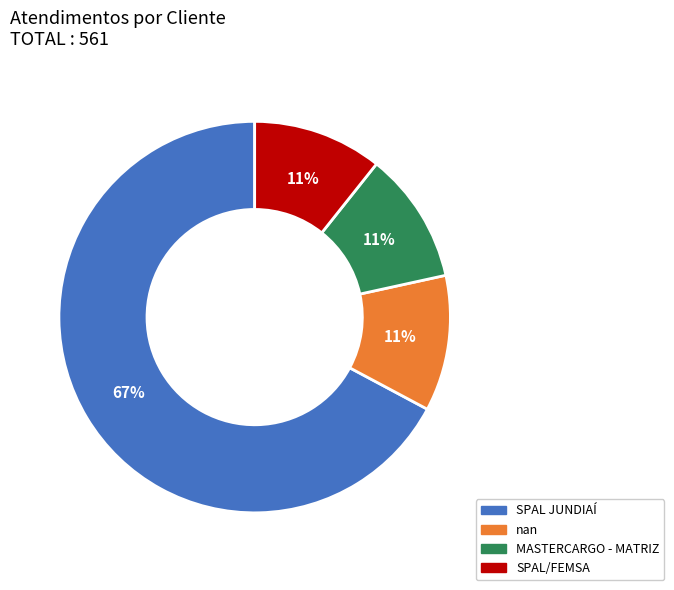

True or false: MASTERCARGO - MATRIZ accounts for 4% of the total.

False